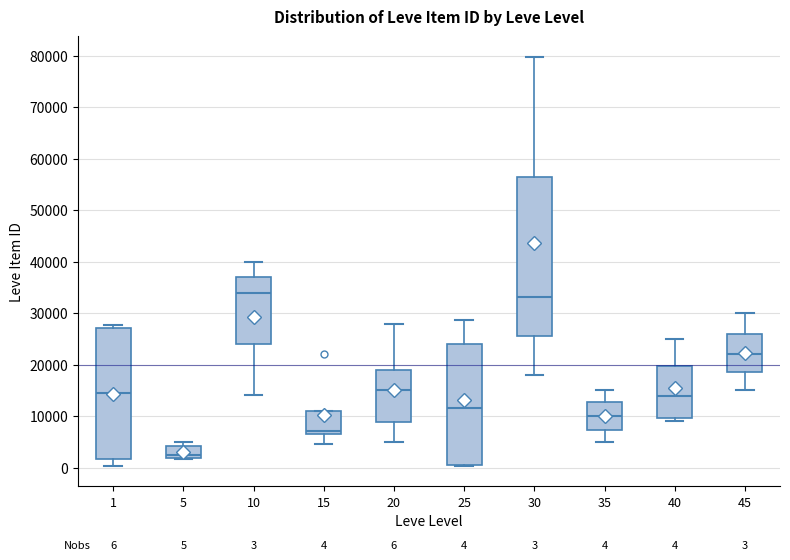

Which box is the tallest, from its lower edge to its upper edge?

30